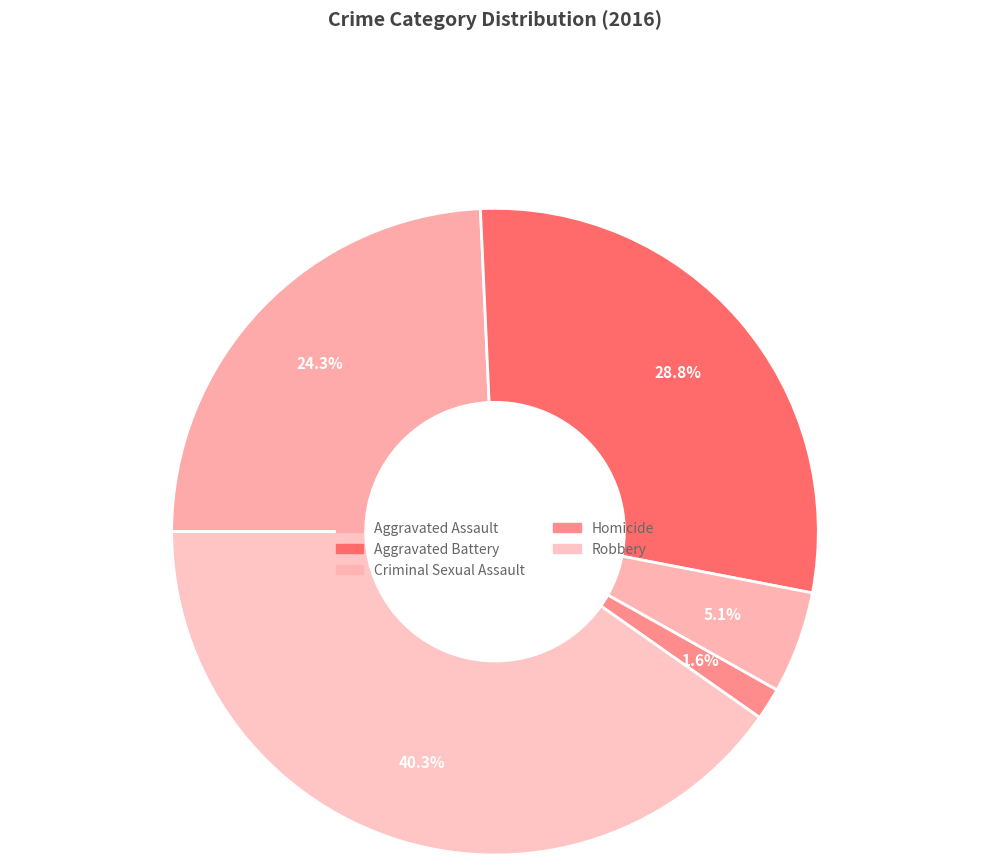

Combined, do Homicide and Aggravated Battery account for over 50%?

No